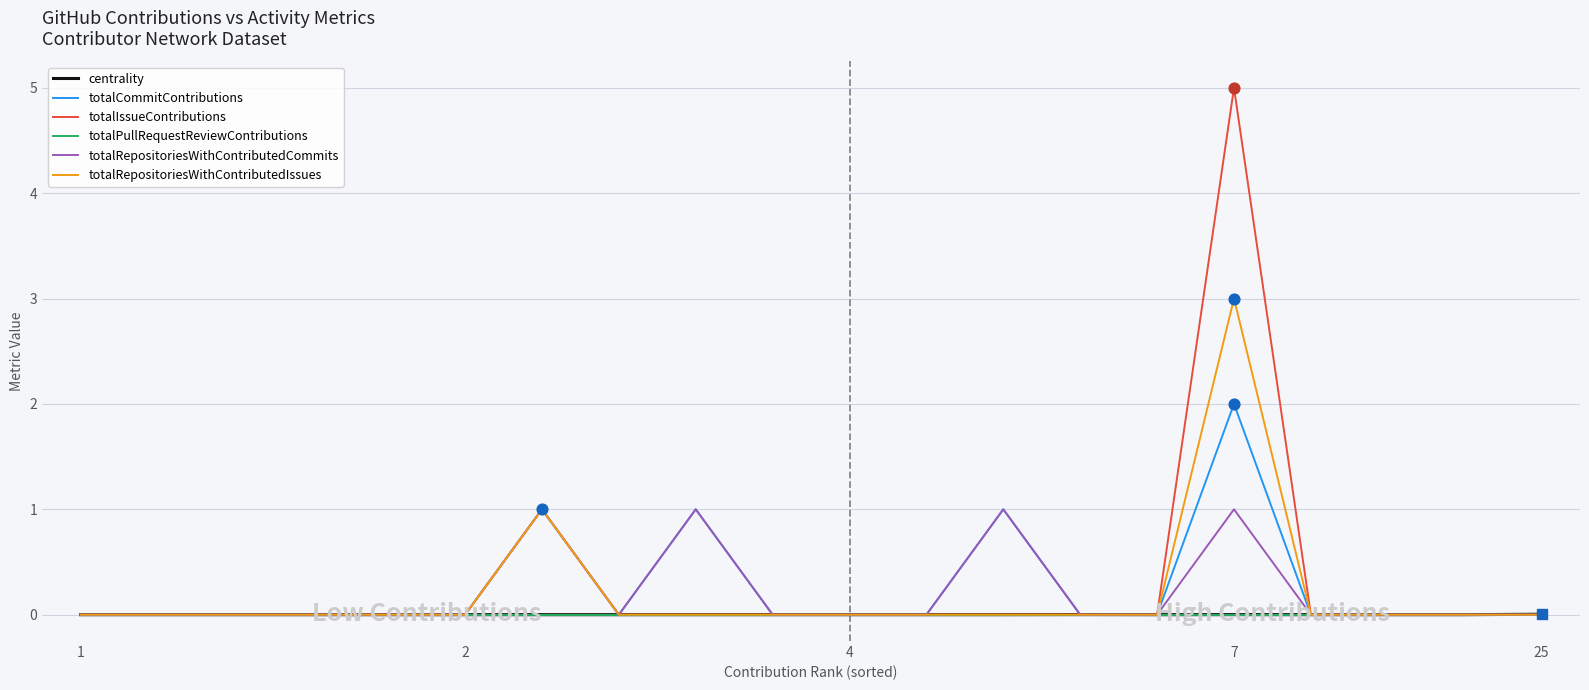

At how many categories does at least one series exceed 2?

1